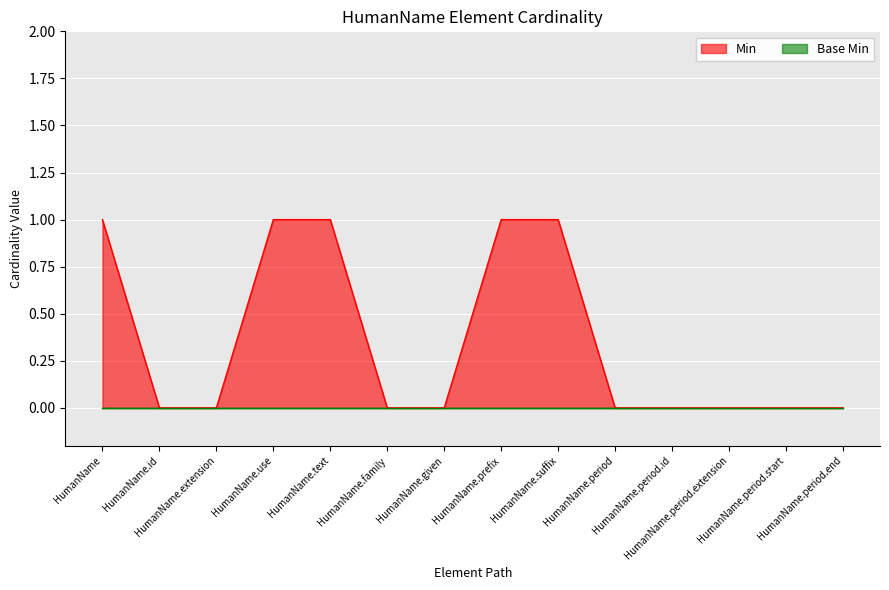

Count the values in the range 0 to 1.

14